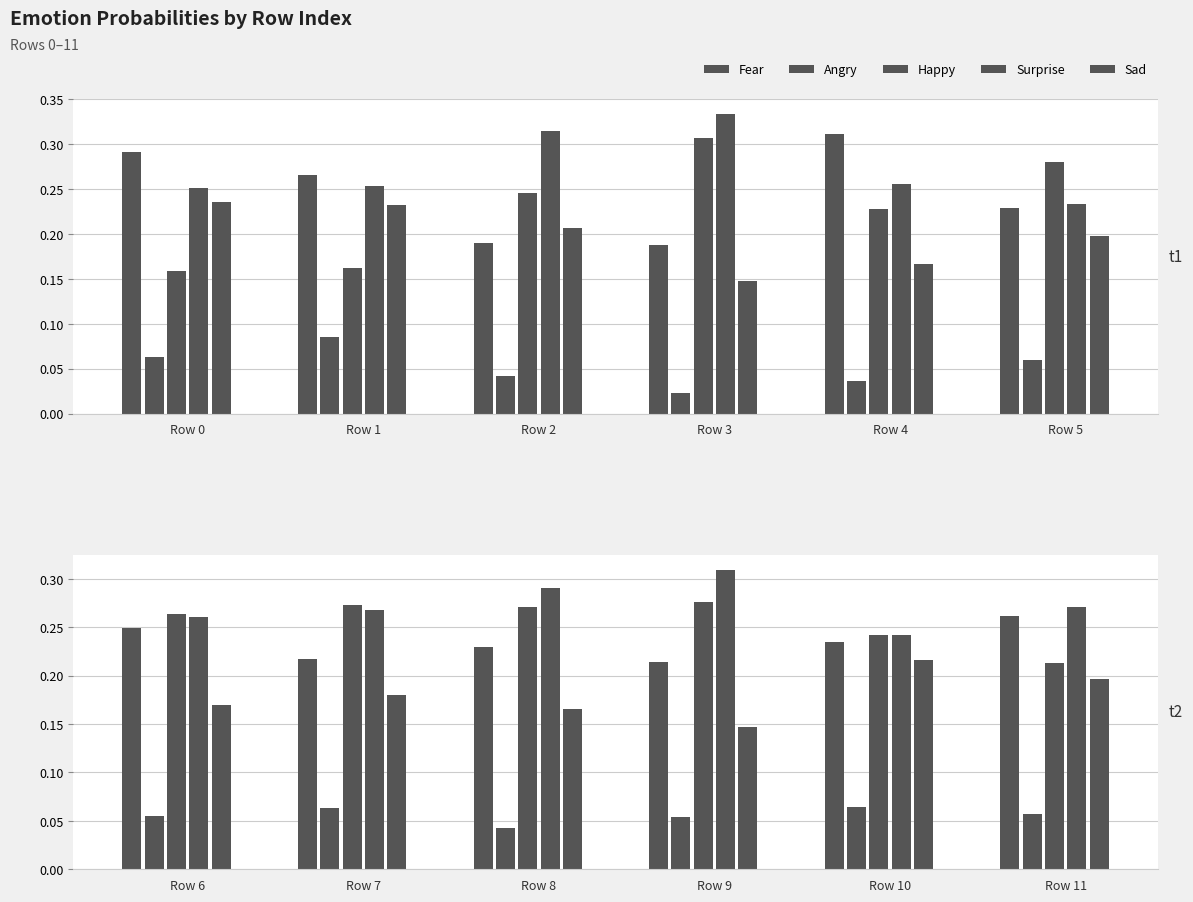

The value of Happy at Row 4 is 0.2. True or false?

True